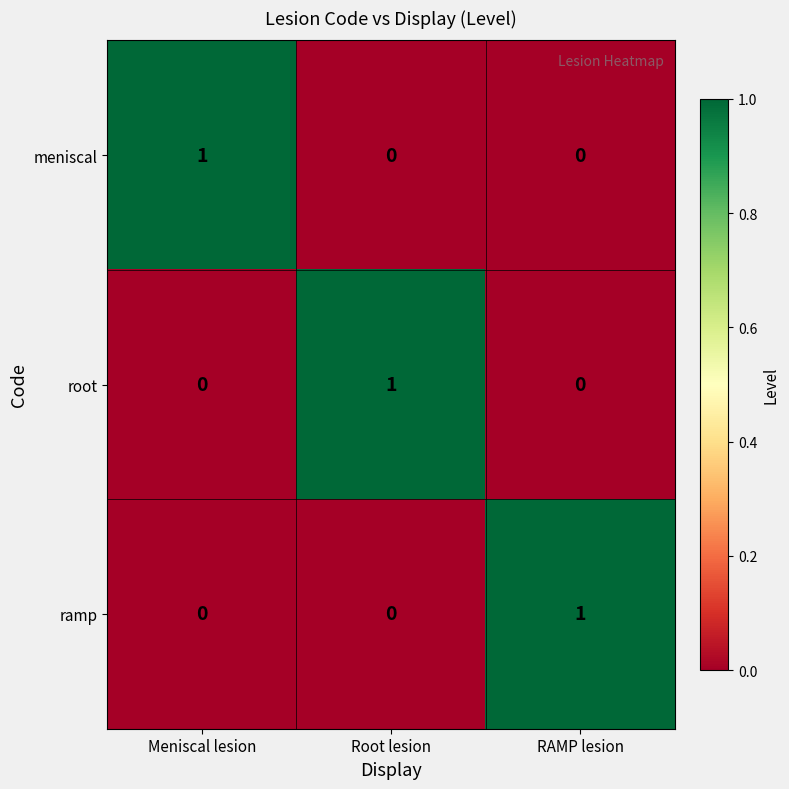

True or false: ramp has a value of 1 at RAMP lesion.

True